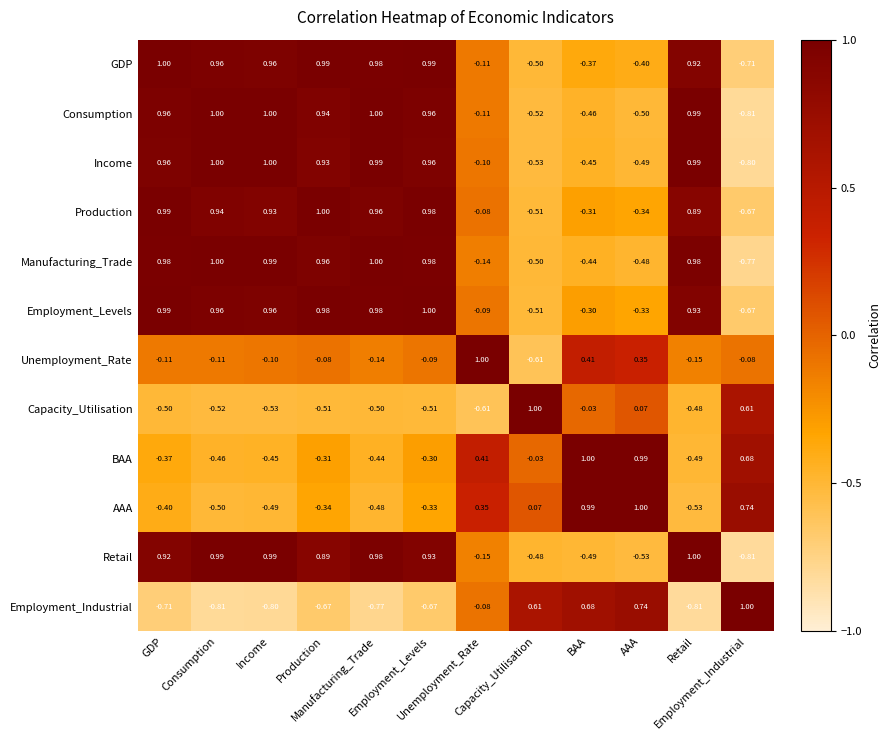

Count the number of data series in this chart.

12